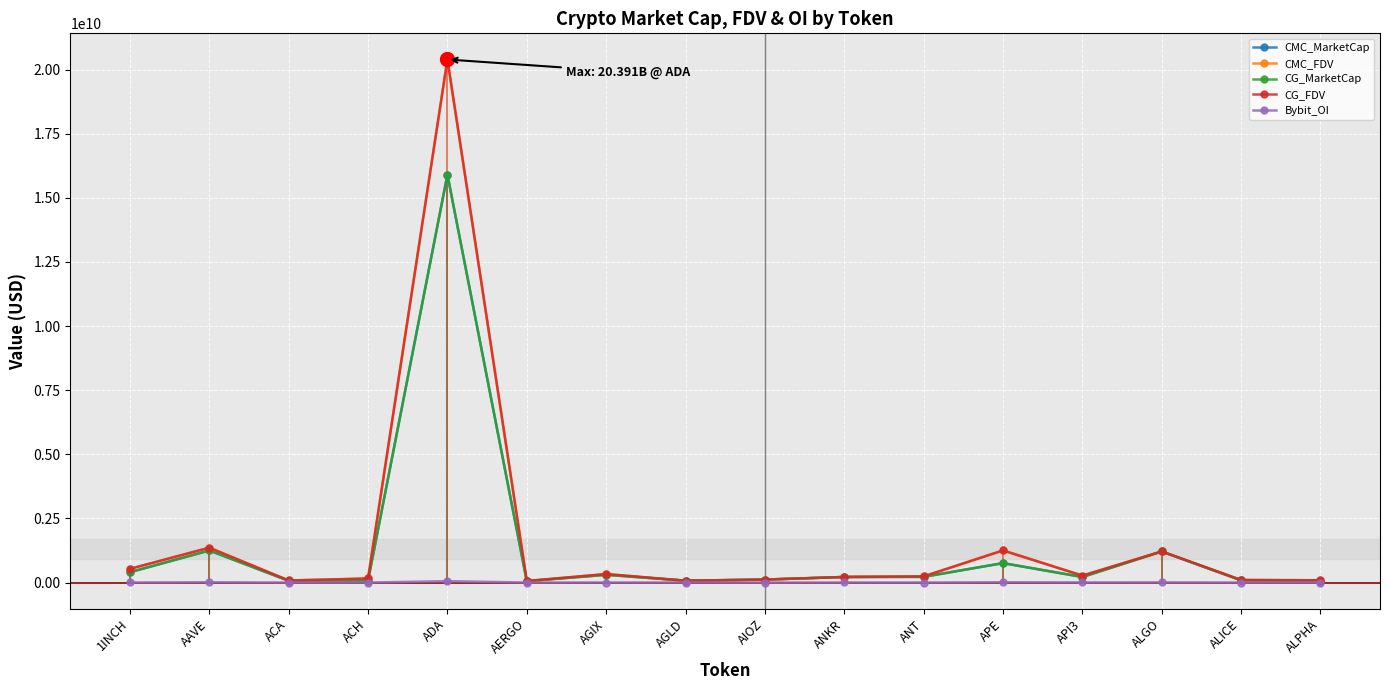

Between ALPHA and AGLD, which is larger?

ALPHA